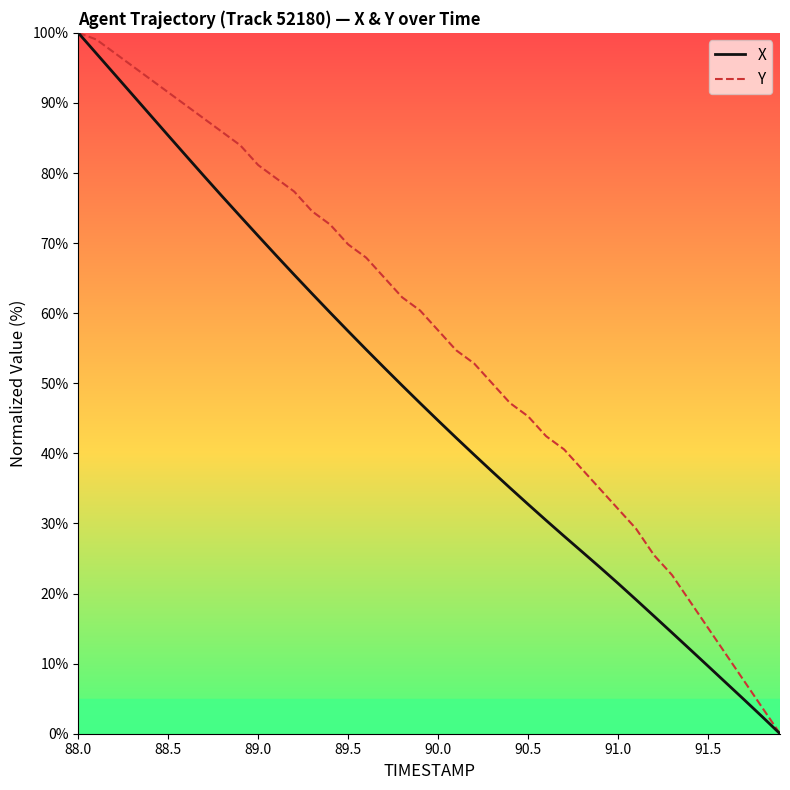

How many lines are shown in the chart?

2